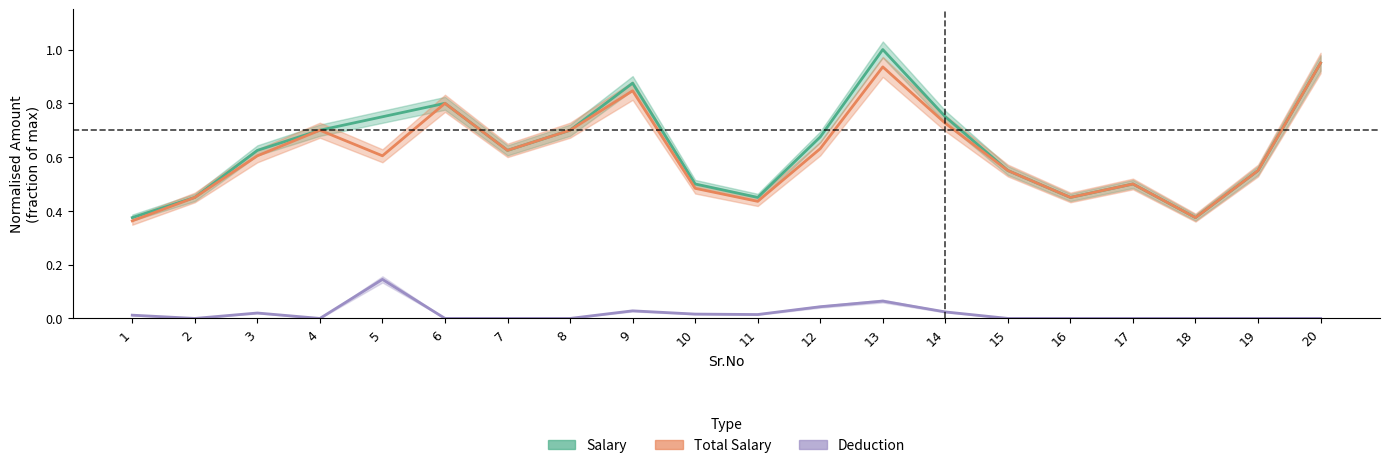

Which category has the lowest value in the Deduction series?

2